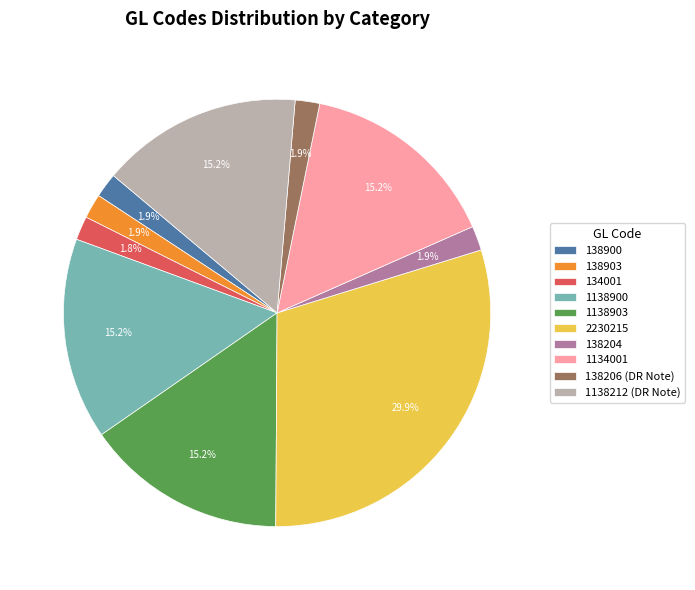

Is the sum of 1138903 and 138206 (DR Note) greater than half?

No